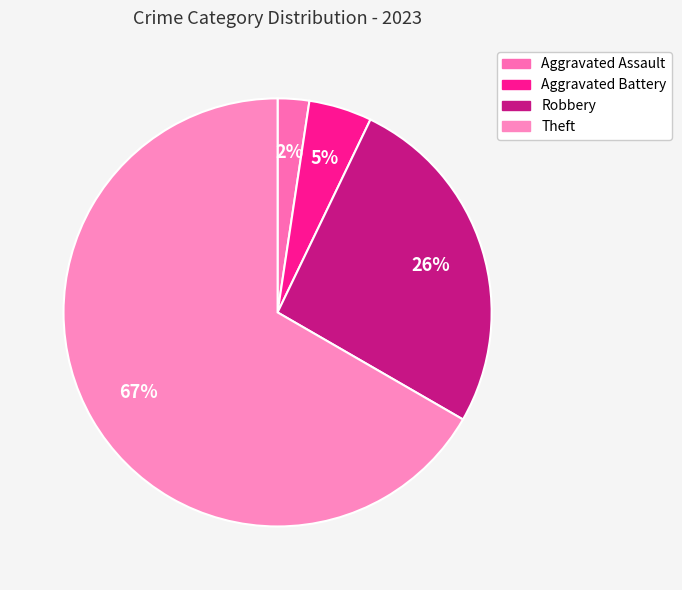

How many segments does this pie chart have?

4